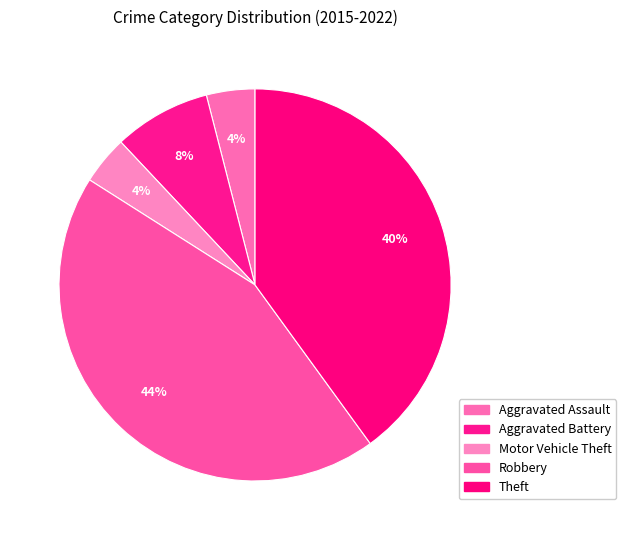

Does Robbery represent more than half of the total?

No